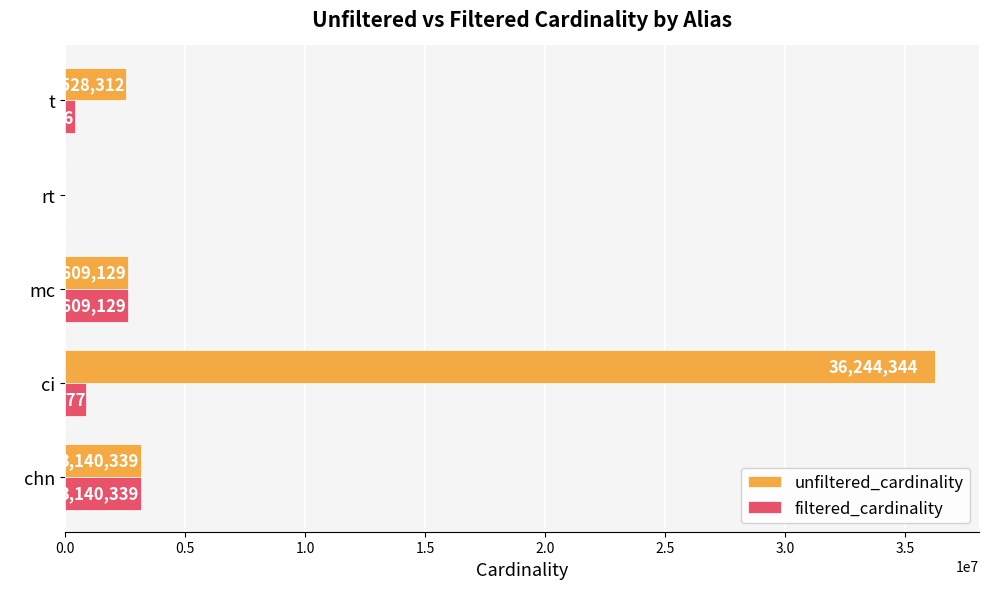

Count the number of data series in this chart.

2